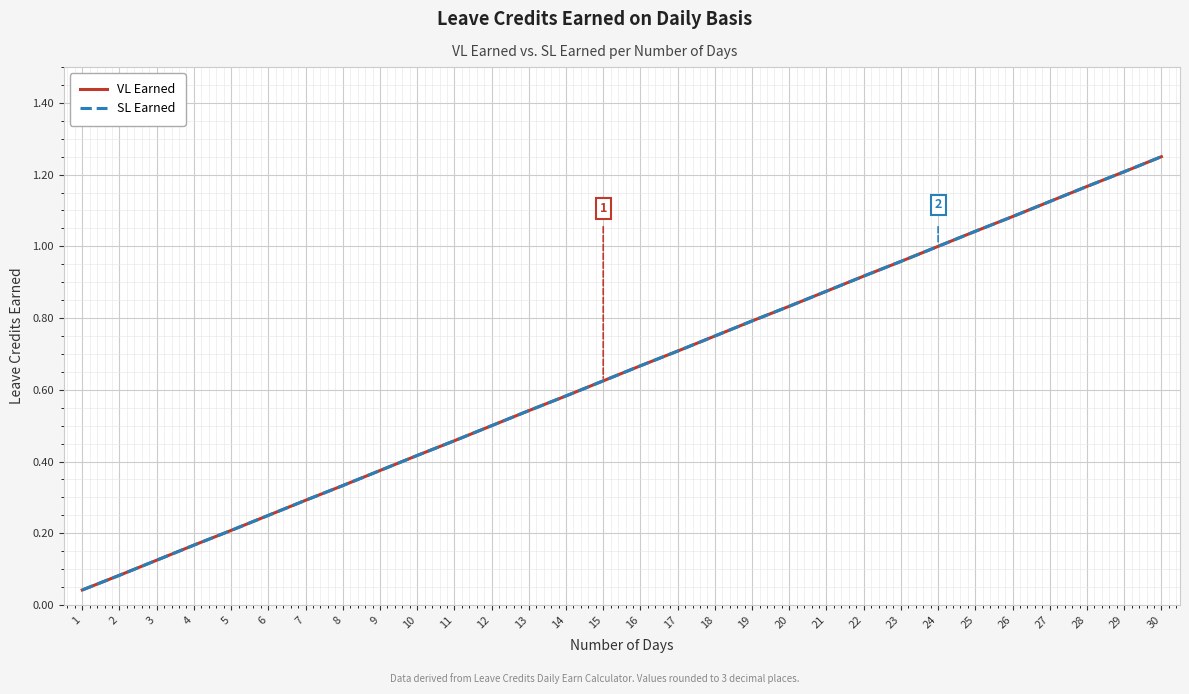

Does the chart have visible grid lines?

Yes